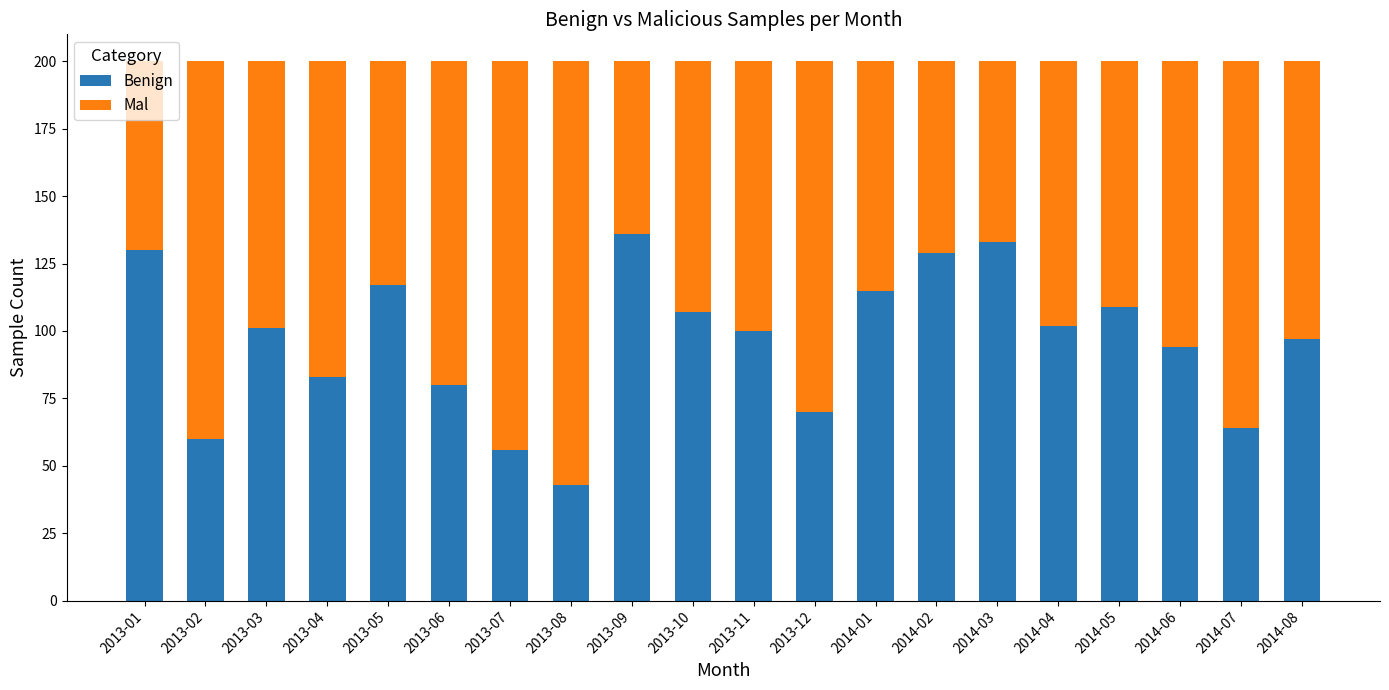

What is the total value across all series at 2013-10?

200